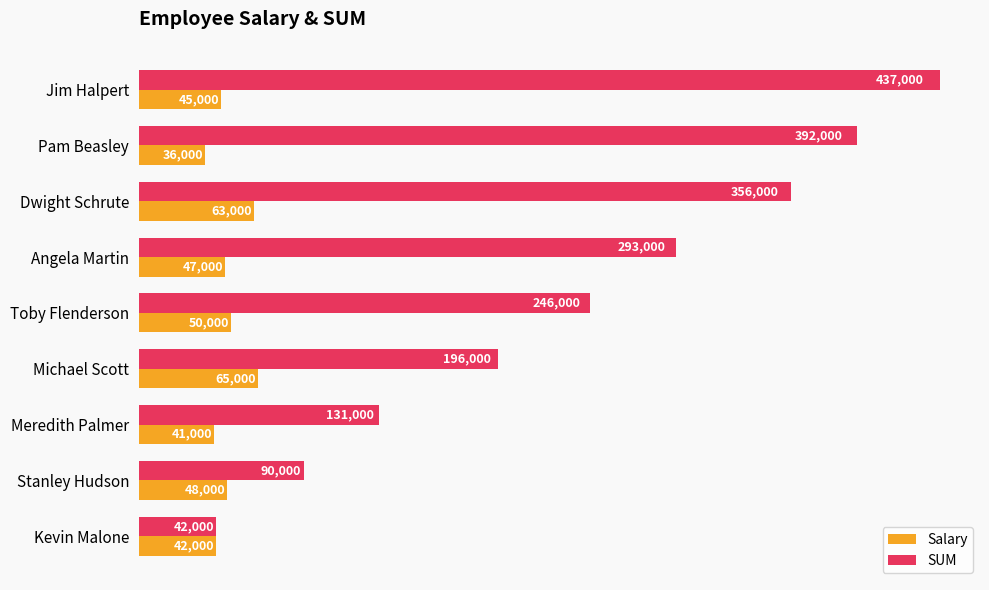

What is the average value of the SUM series?

242556